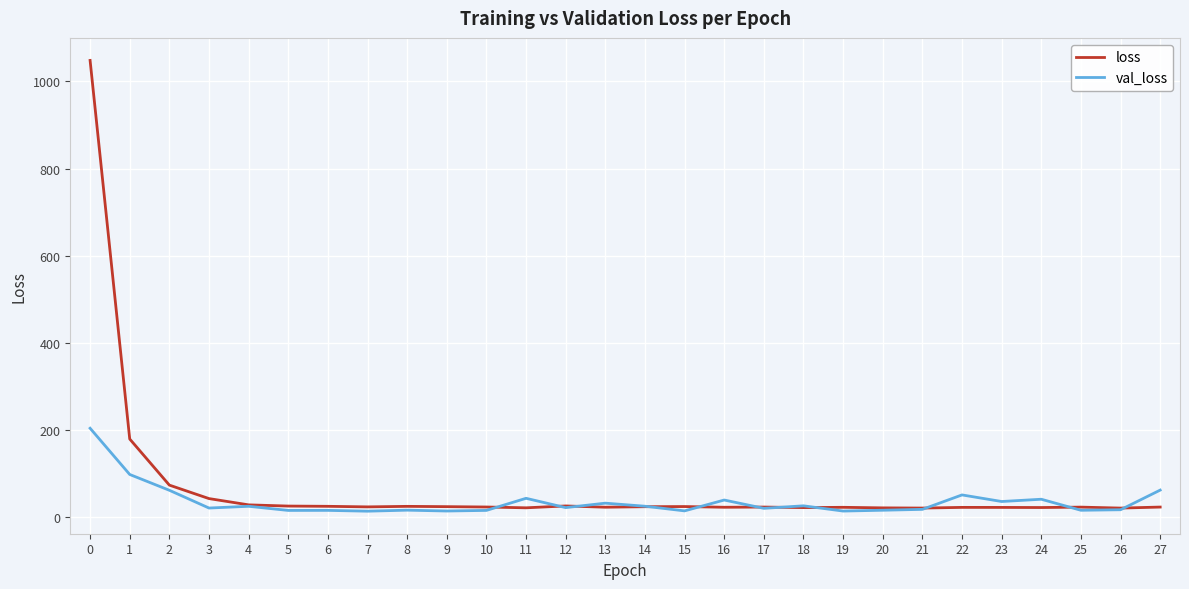

Is the value of val_loss at 0 greater than the value of loss at 13?

Yes